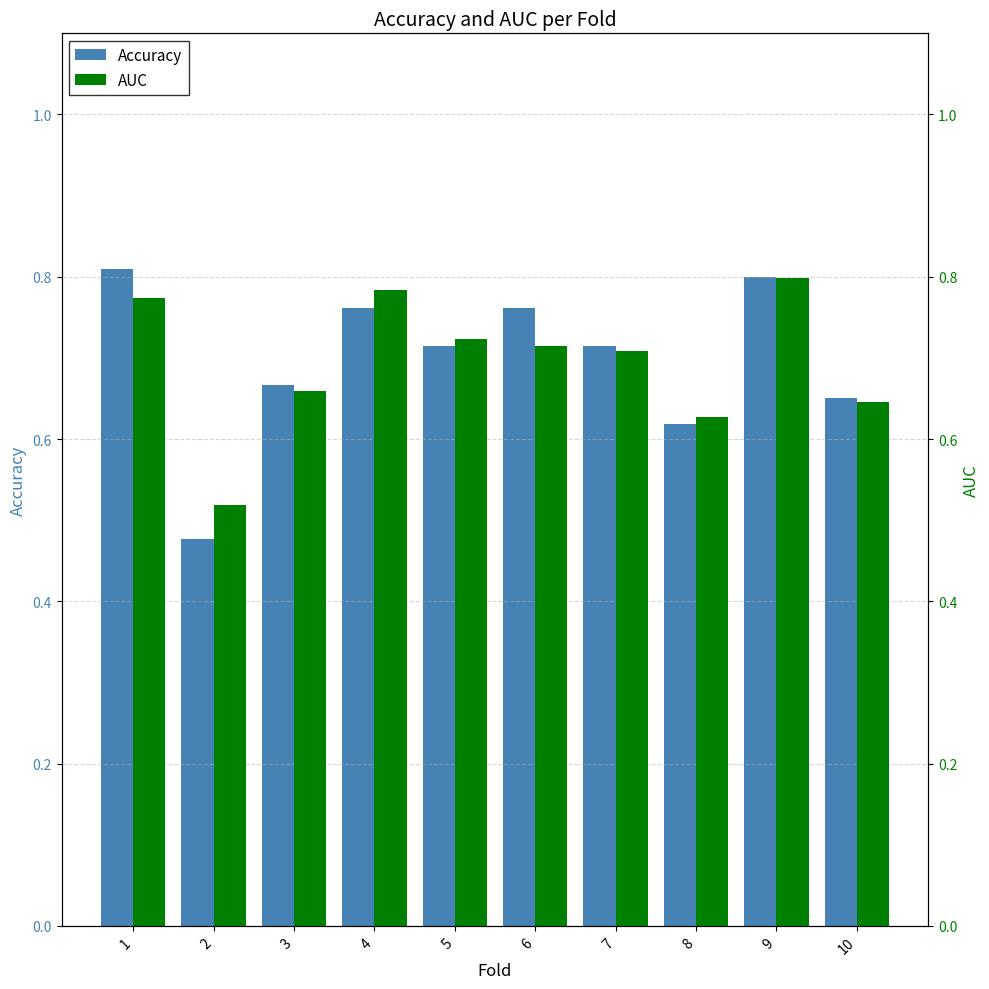

At 7, list the series in order from smallest to largest.

AUC, Accuracy